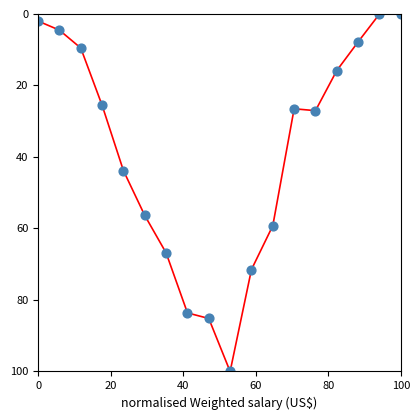

What is the range of X values (max minus min)?

100.0